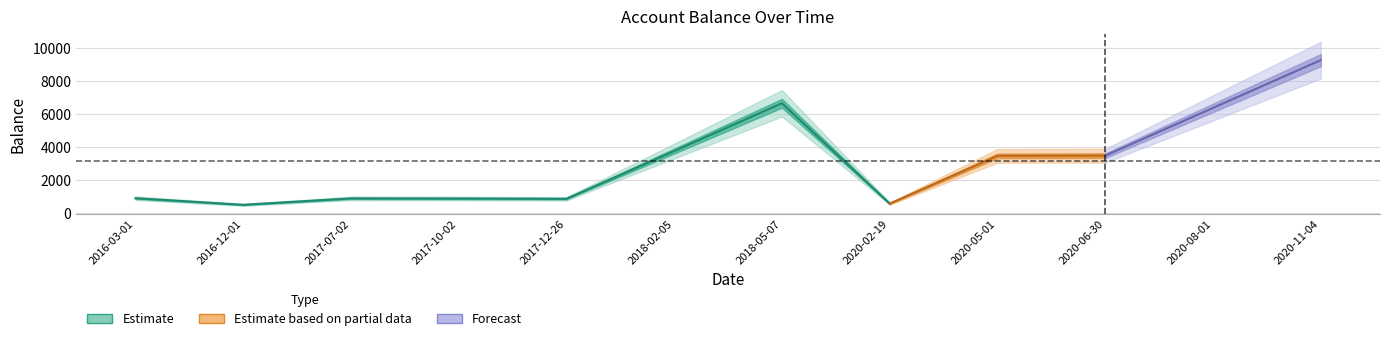

List the labels in order of value, largest first.

2020-11-04, 2018-05-07, 2020-08-01, 2018-02-05, 2020-06-30, 2020-05-01, 2016-03-01, 2017-07-02, 2017-10-02, 2017-12-26, 2020-02-19, 2016-12-01